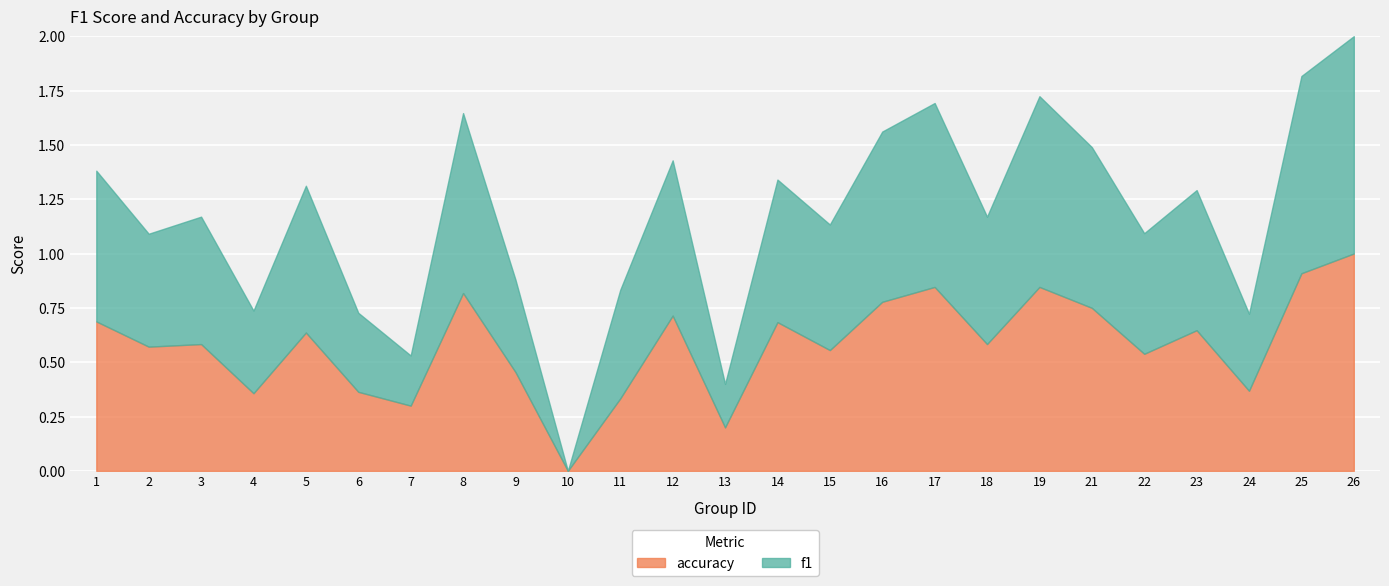

At which label does accuracy reach its peak?

26